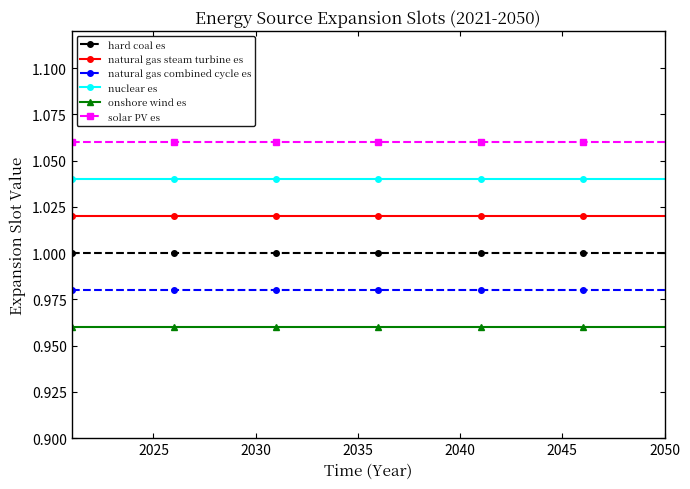

What is the sum of all onshore wind es values?

28.8